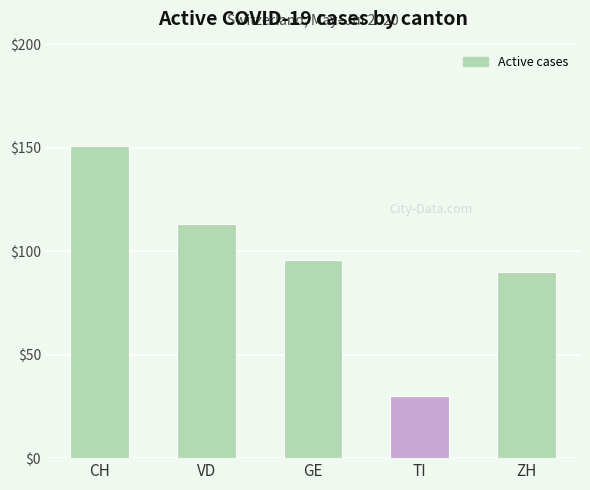

Reading left to right, what are all the values shown in this chart?

151	113	96	30	90